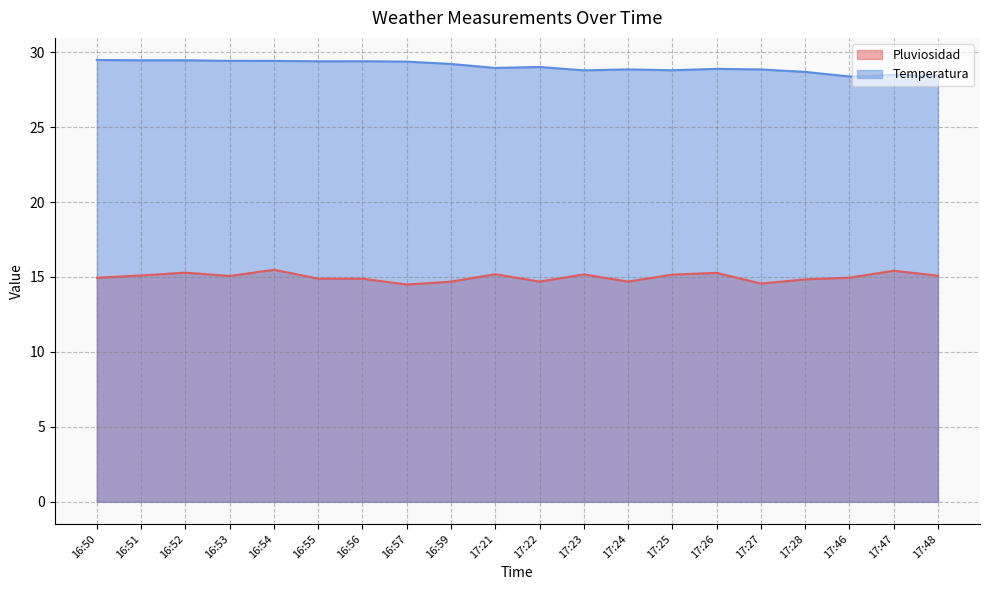

Which series has the largest range (max minus min)?

Temperatura